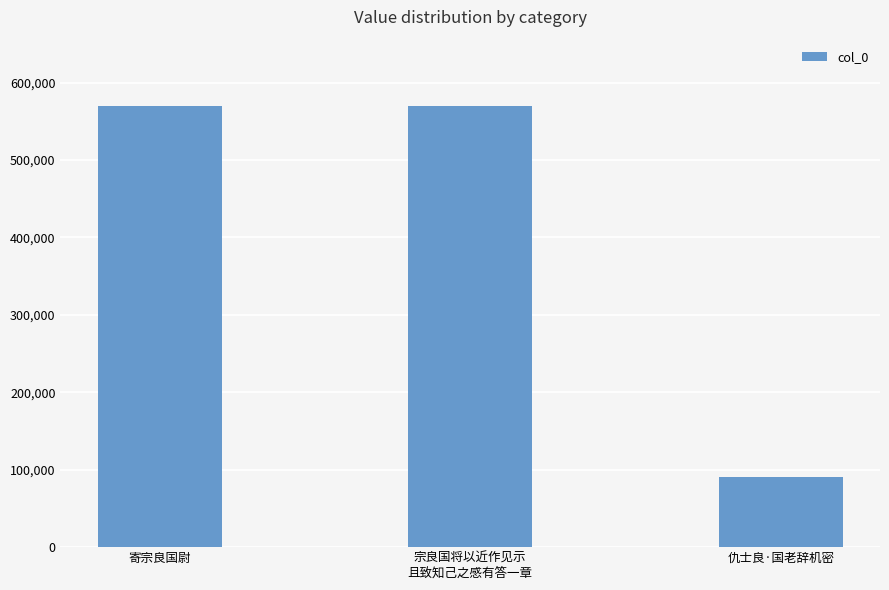

What is the label of the 2nd bar from the left?

宗良国将以近作见示
且致知己之感有答一章